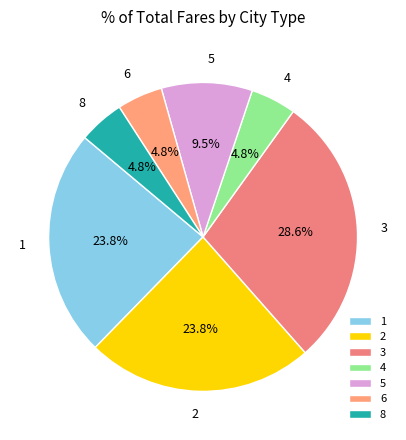

Is 6 the majority of the pie?

No